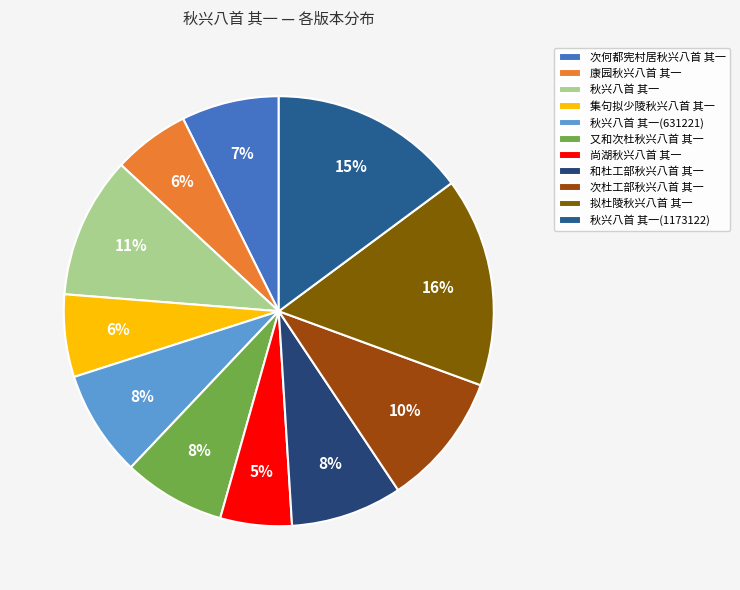

To the nearest percent, what portion does 集句拟少陵秋兴八首 其一 represent?

6%